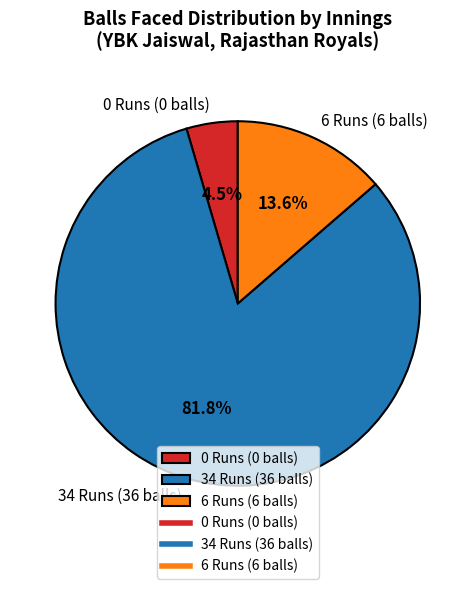

What percentage is the 6 Runs (6 balls) slice, to the nearest percent?

14%